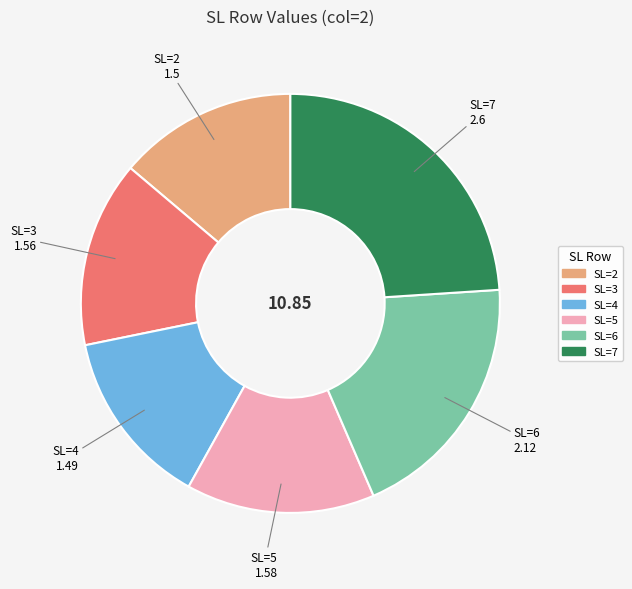

Is there any slice that represents more than half of the pie?

No